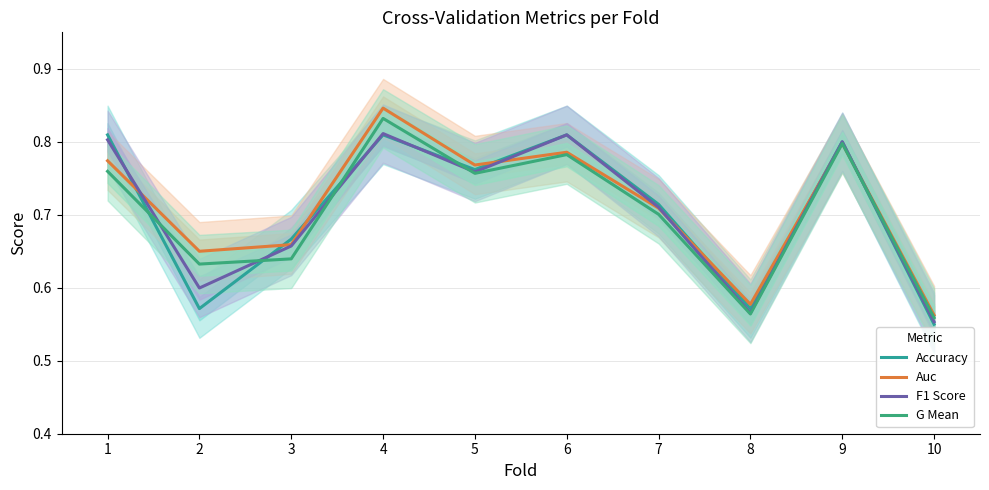

Which label corresponds to the smallest value in the chart?

10